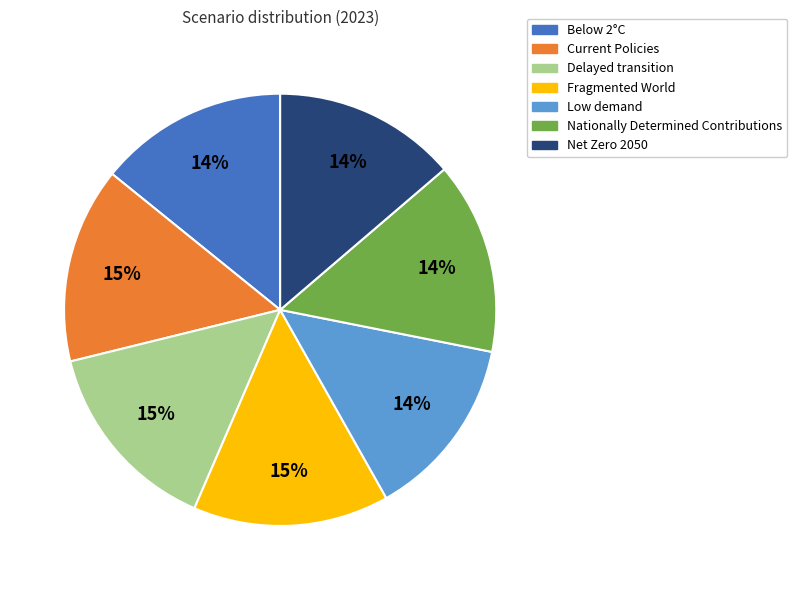

Does Net Zero 2050 represent more than half of the total?

No